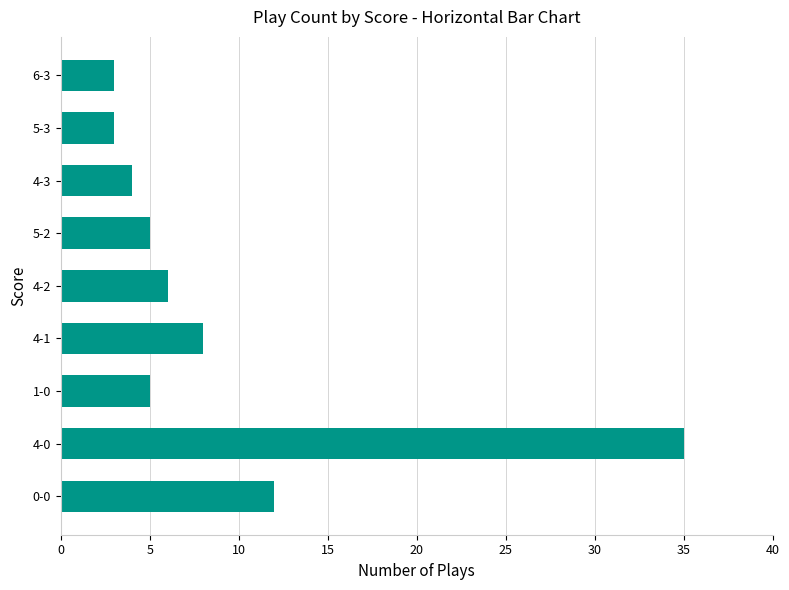

At which label is the value closest to 19?

0-0